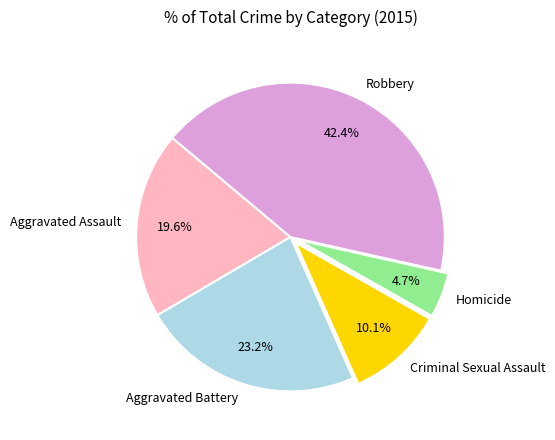

What portion of the pie excludes Aggravated Assault?

80.4%